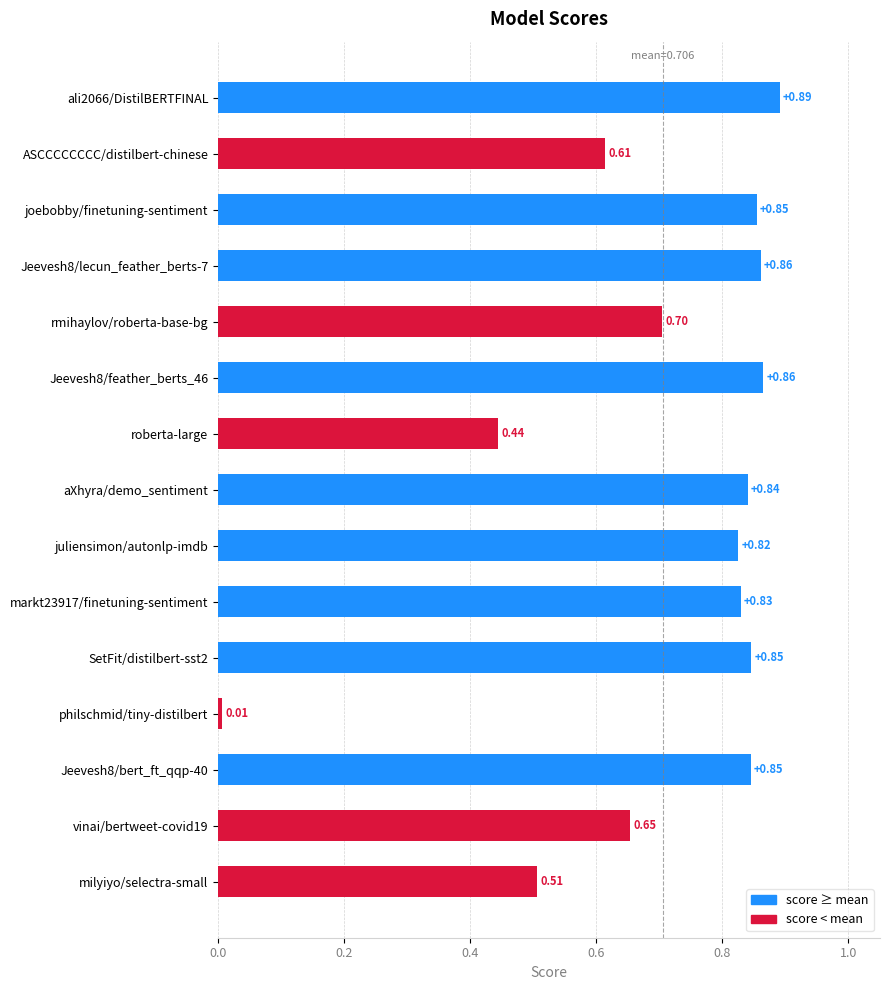

Where is the data nearest to the value 0?

philschmid/tiny-distilbert